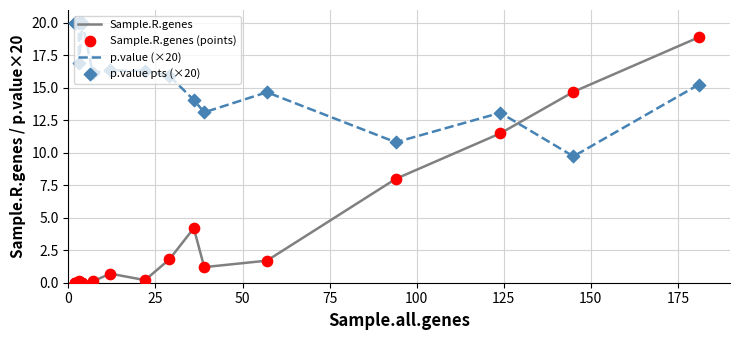

Which series has the largest total across all categories?

p.value (×20)